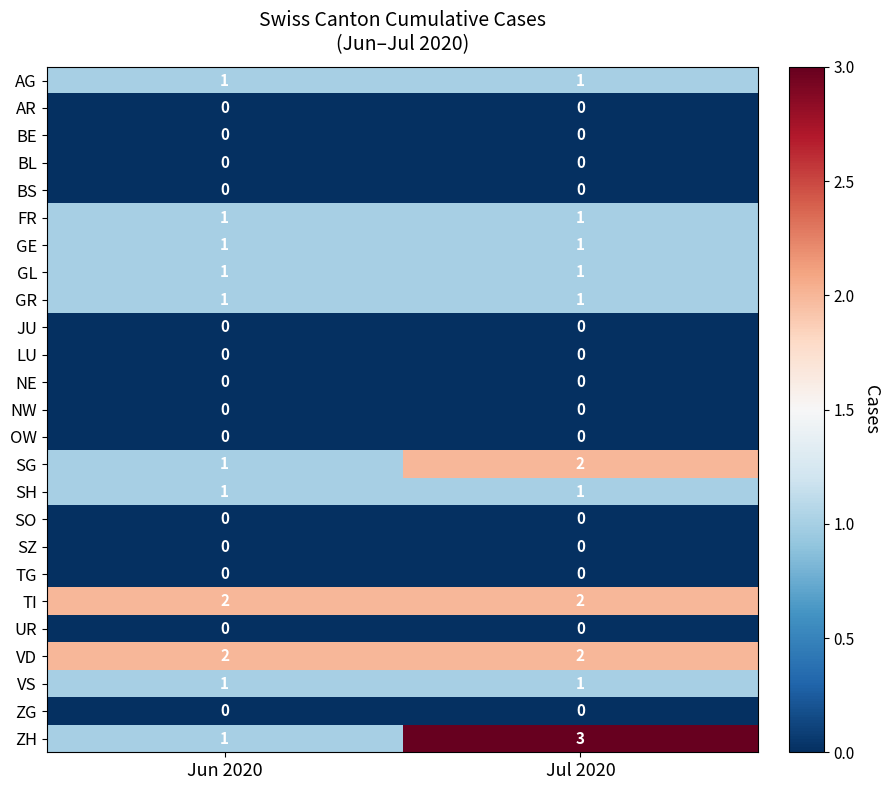

What is the maximum value shown in the chart?

3